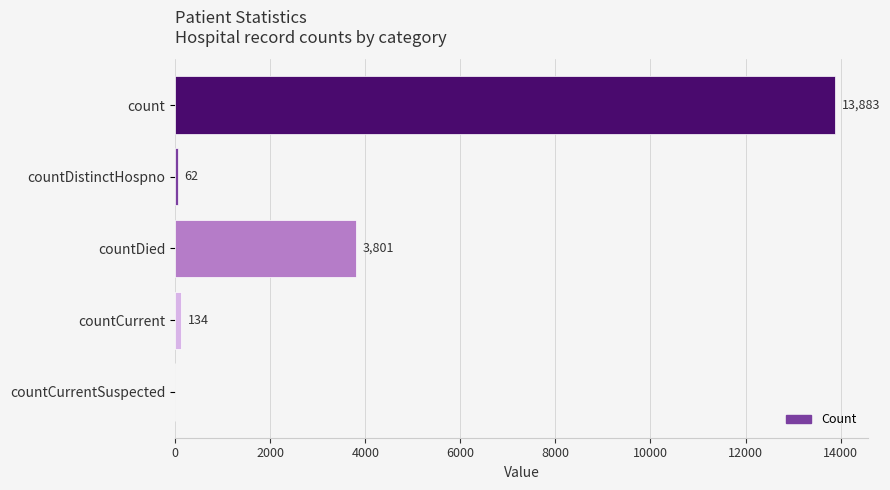

The chart shows a value of 62 at countDistinctHospno. True or false?

True